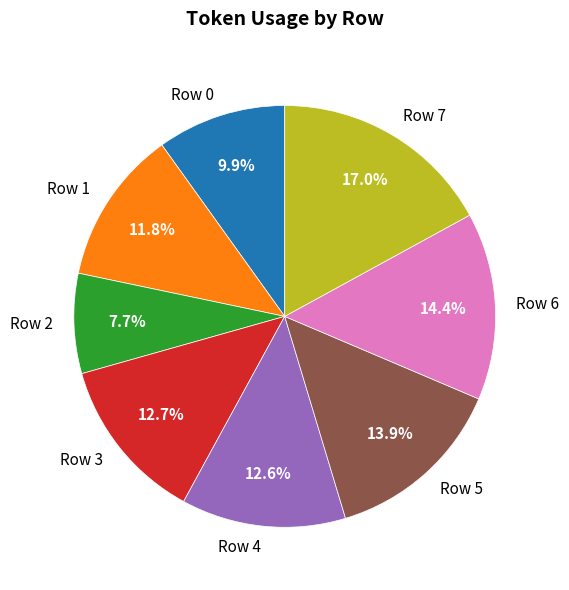

Do Row 7 and Row 1 together represent more than half of the pie?

No